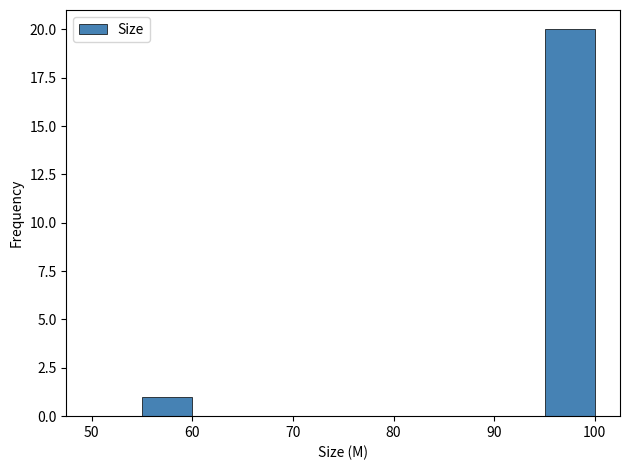

How tall is the bar that spans 95 to 100 on the x-axis? The values are not printed on the chart, so give them approximately, as read against the axis.

20